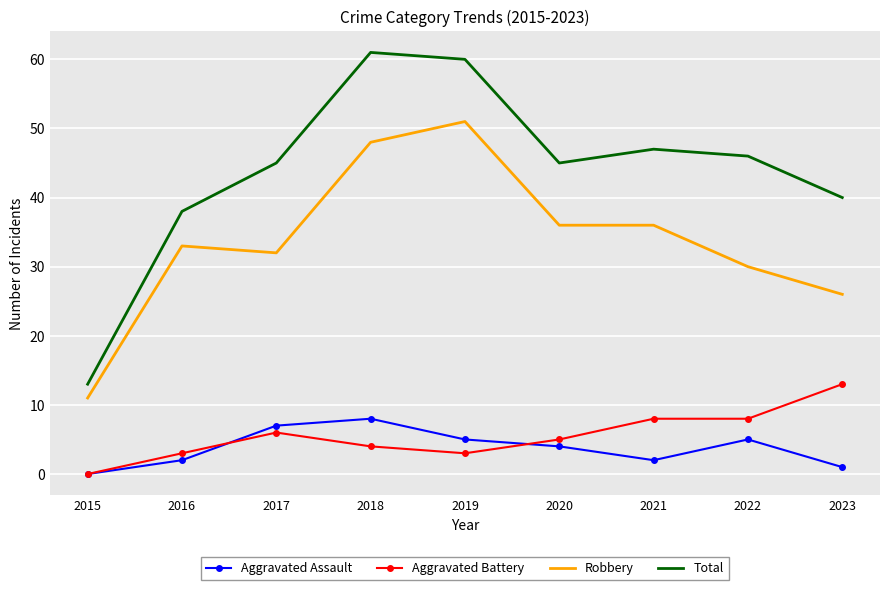

The value of Robbery at 2022 is 21. True or false?

False